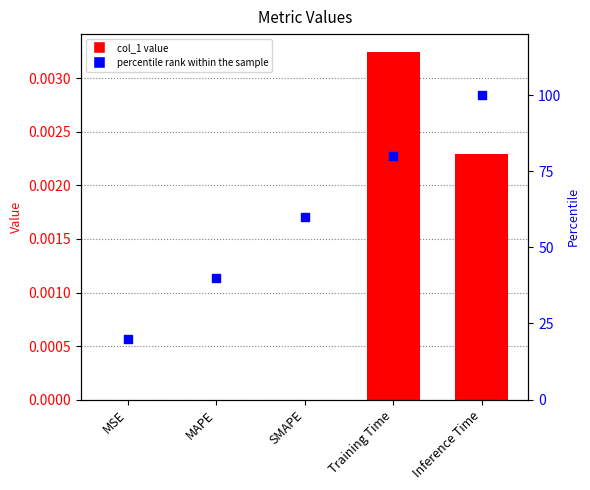

What is the total value across all series at MSE?

20.0